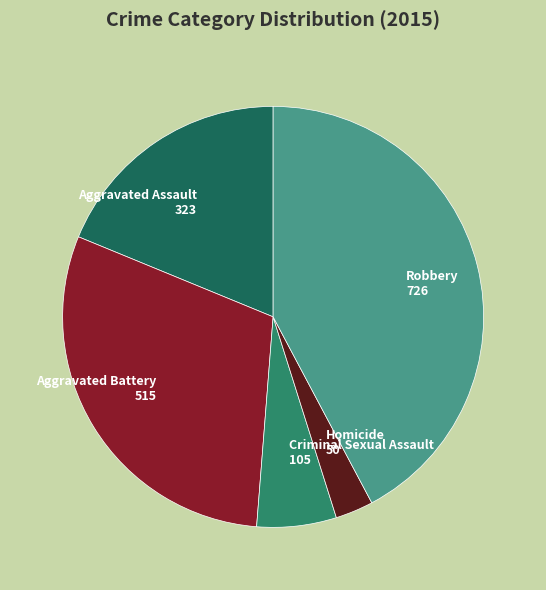

Rank the categories by value from highest to lowest.

Robbery, Aggravated Battery, Aggravated Assault, Criminal Sexual Assault, Homicide